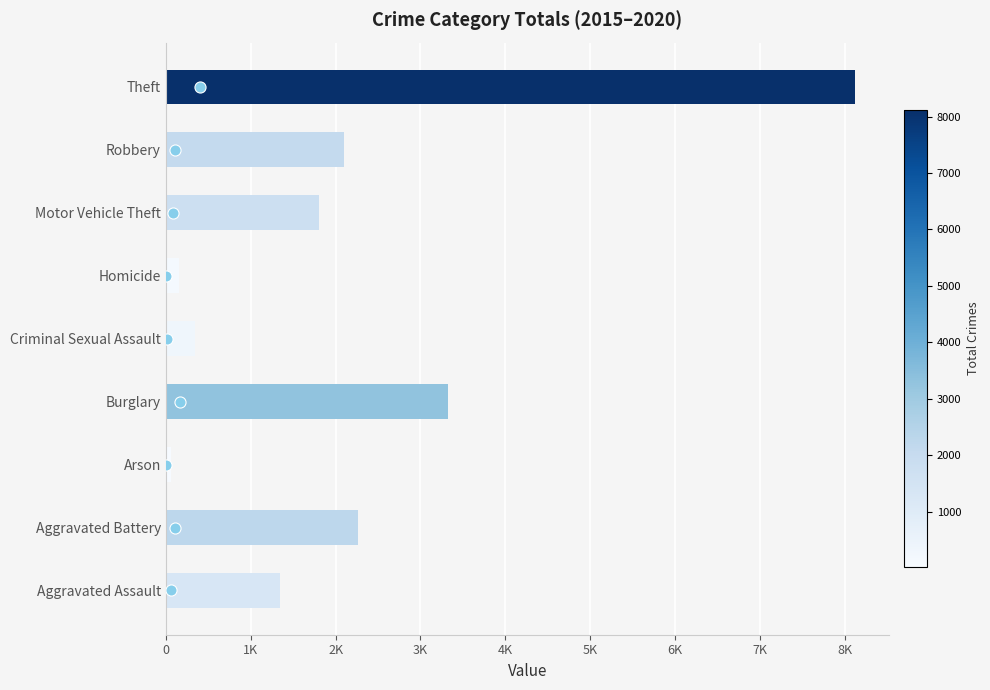

What is the difference between the second highest and minimum values?

3262